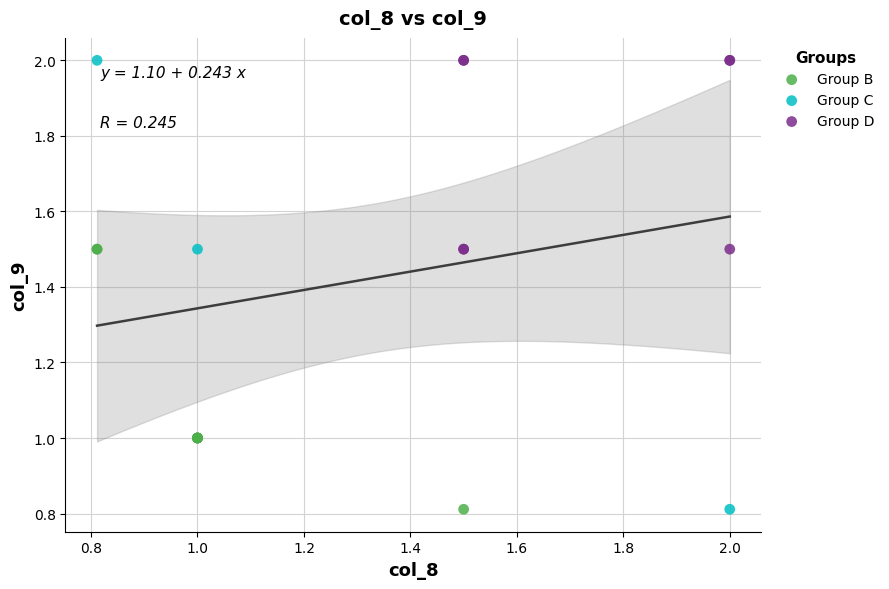

Which series has the widest spread of Y values?

Group C